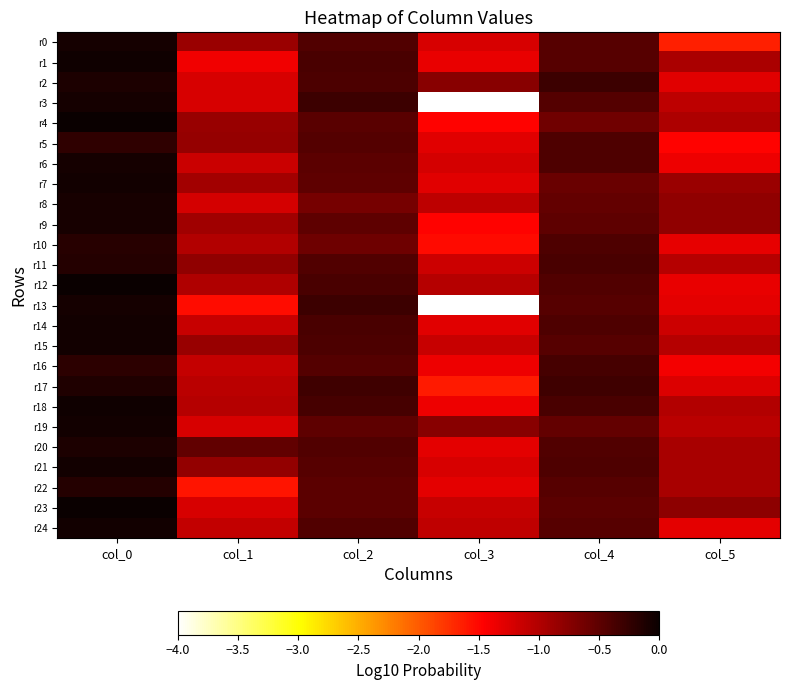

How many data points does each series have?

6